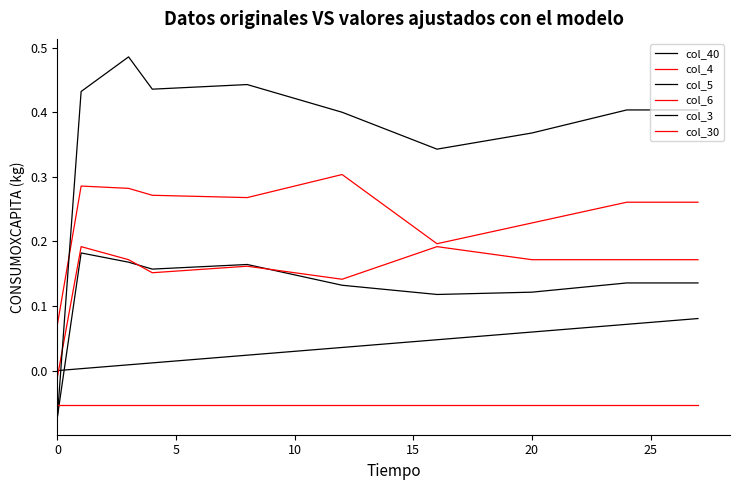

What is the maximum value for col_6?

0.2